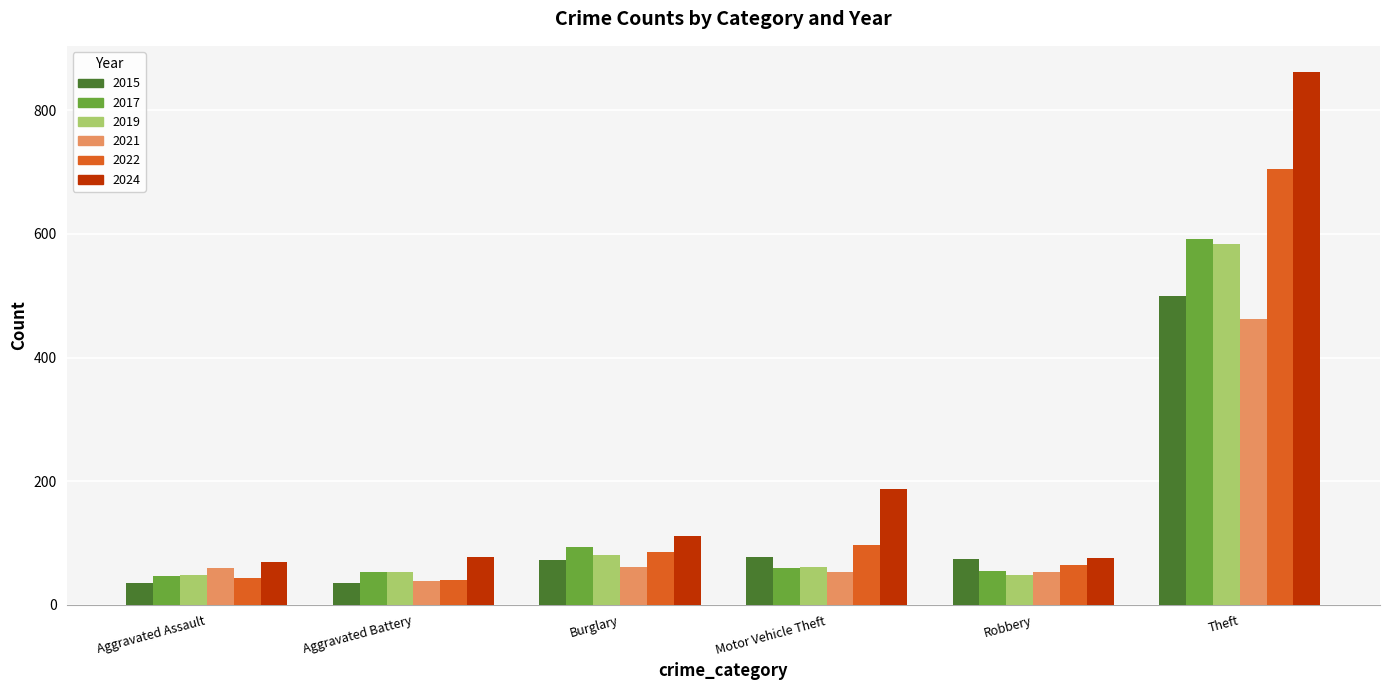

At how many categories does at least one series exceed 179?

2